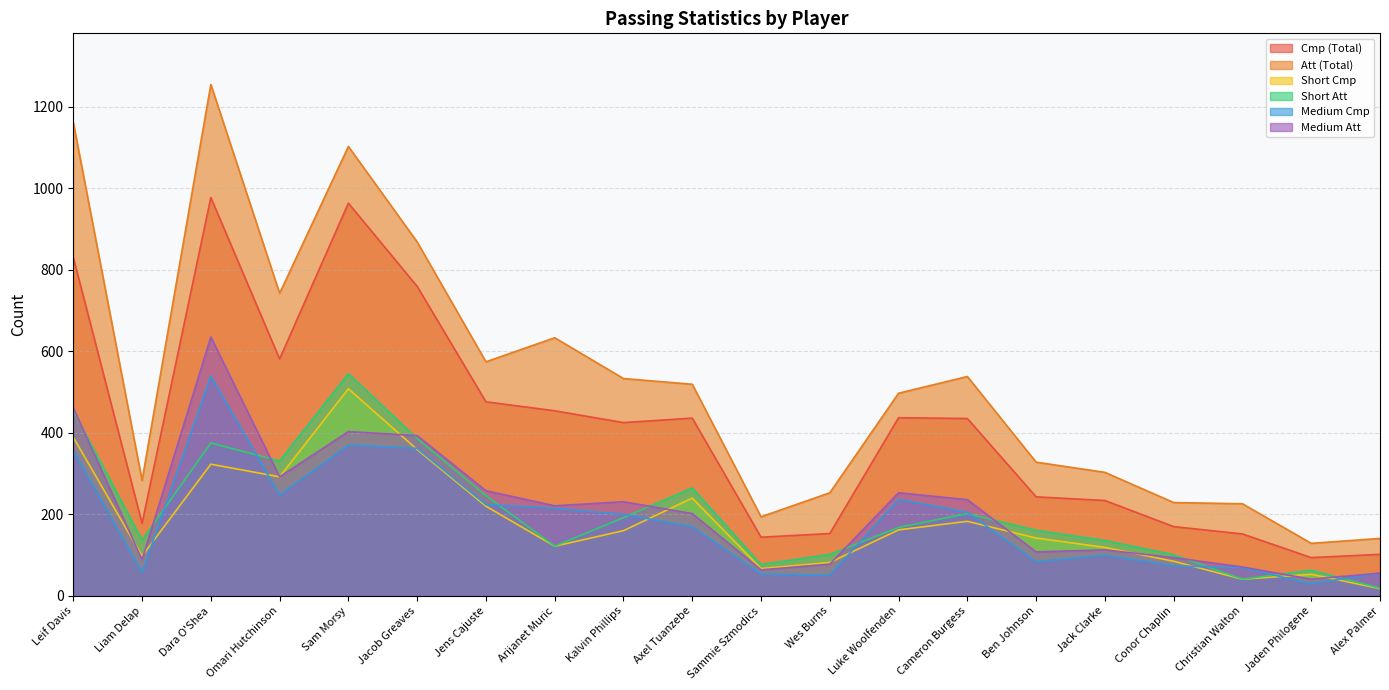

True or false: Cmp (Total) and Medium Att intersect in this chart.

False